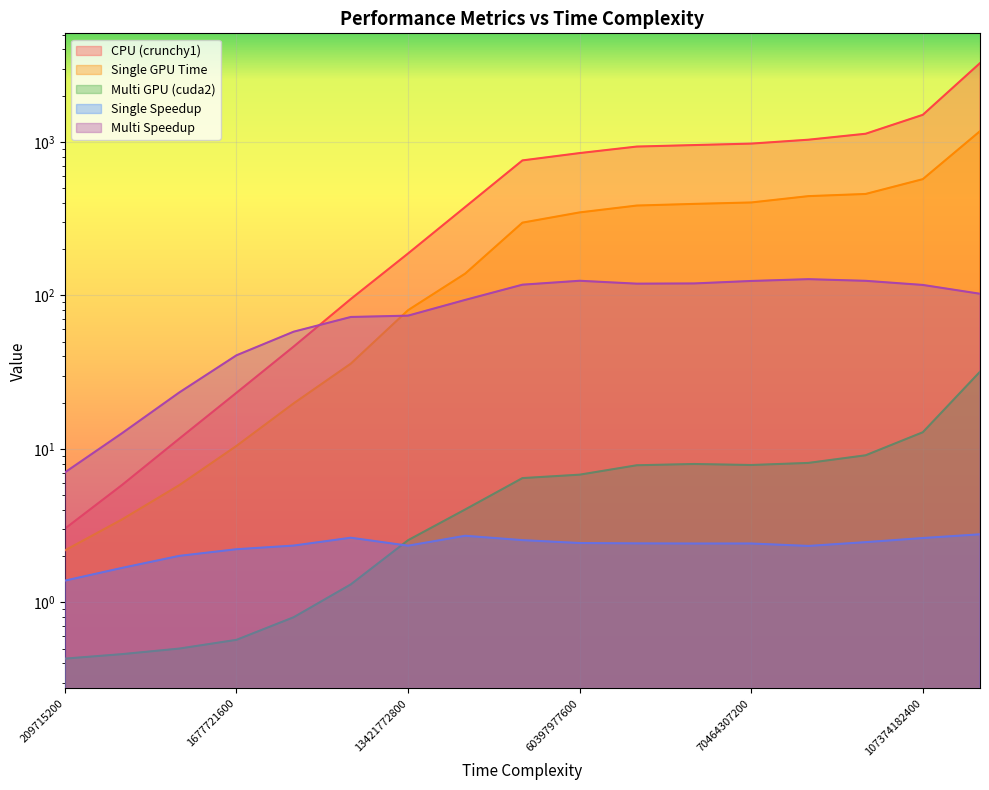

True or false: Single Speedup and Multi Speedup cross at least once.

False